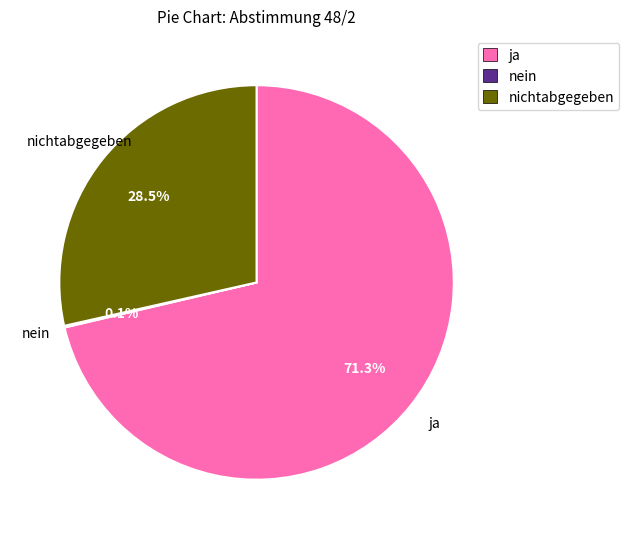

What is the ratio of the value at nichtabgegeben to the value at ja?

0.4